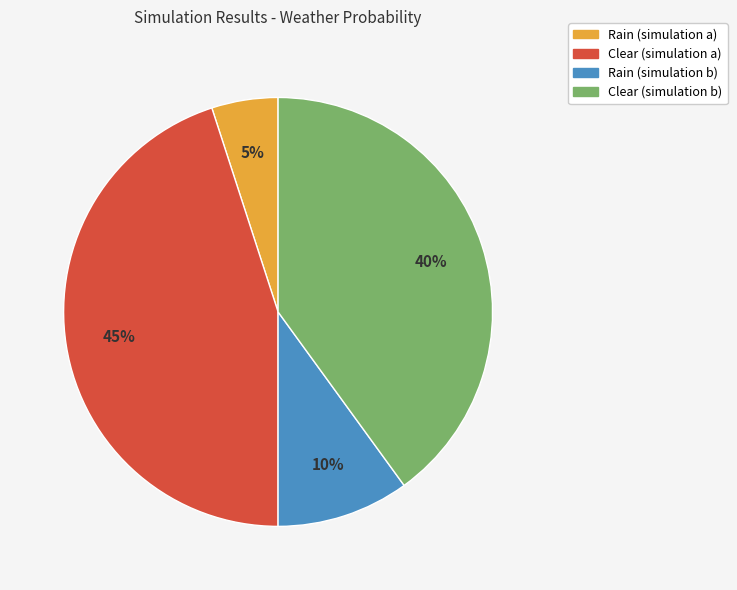

What is the largest slice in the pie chart?

Clear (simulation a)